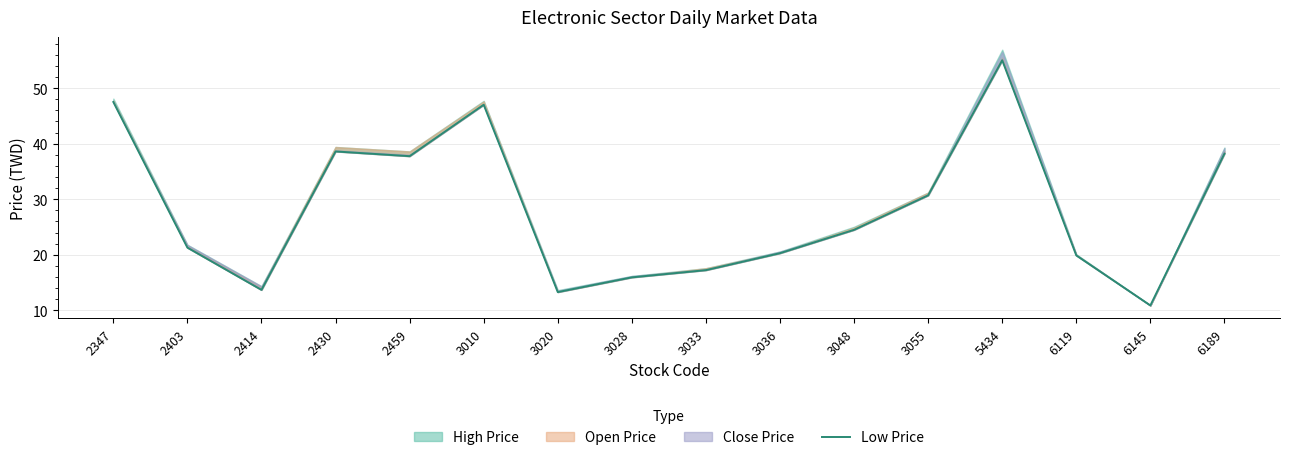

Between 3020 and 6119, which is larger?

6119